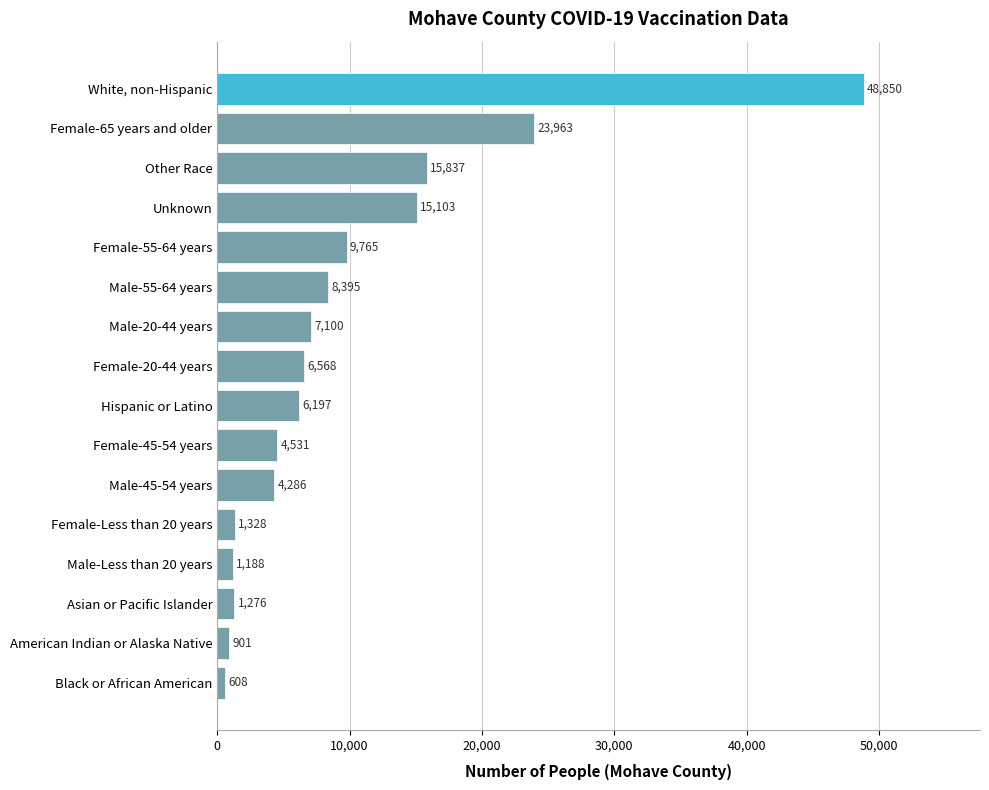

Approximately how many times larger is the value at Unknown compared to Other Race?

1.0